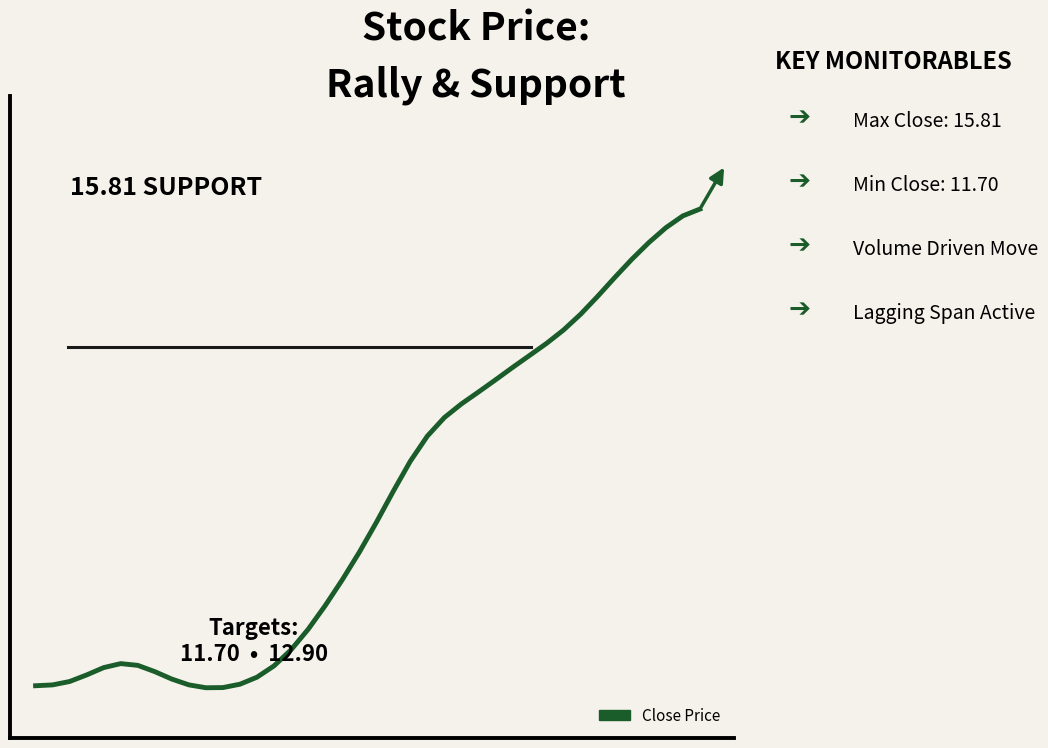

List the labels in order of value, largest first.

39, 38, 37, 36, 35, 34, 33, 32, 31, 30, 29, 28, 27, 26, 25, 24, 23, 22, 21, 20, 19, 18, 17, 16, 15, 5, 6, 14, 4, 7, 3, 13, 8, 2, 12, 9, 1, 0, 11, 10